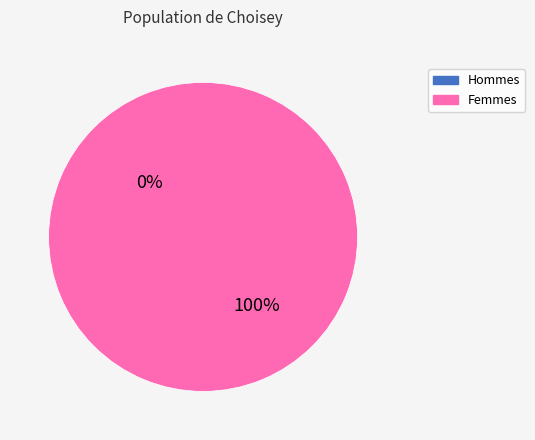

Count the number of slices in the pie.

2